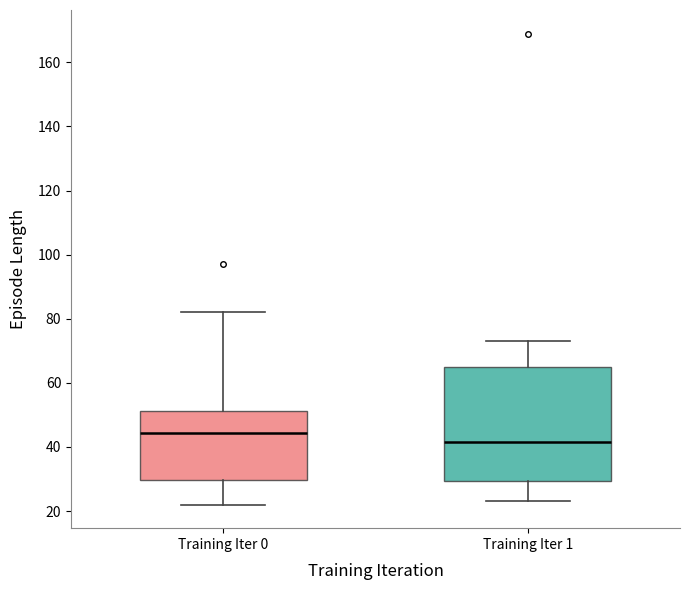

Comparing the boxes themselves (not the whiskers), which one is the tallest?

Training Iter 1